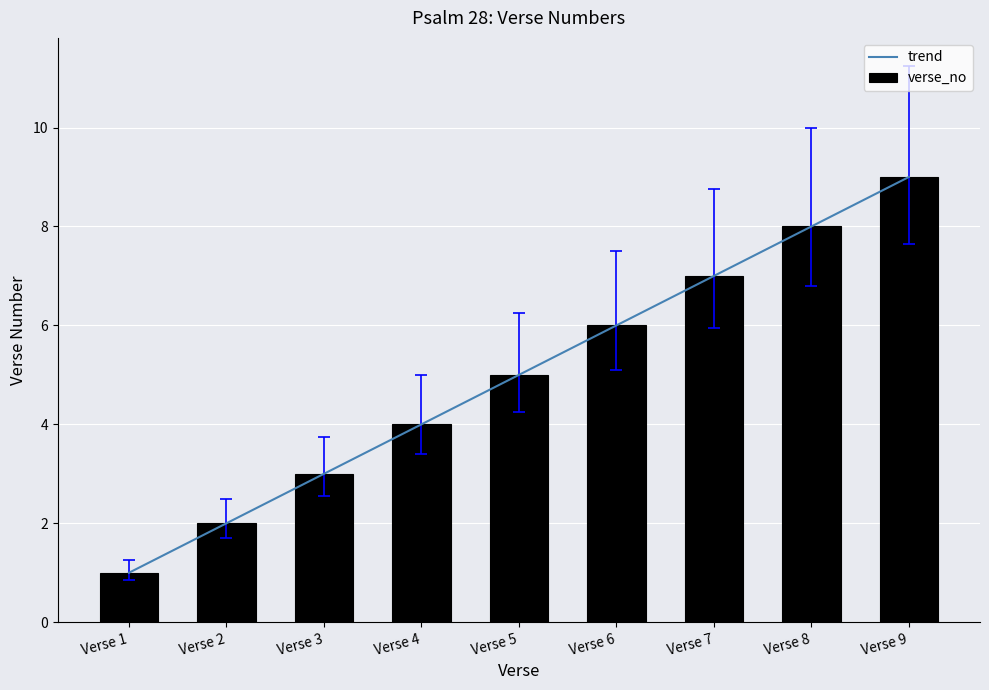

At which category does the chart reach its peak across all series?

Verse 9